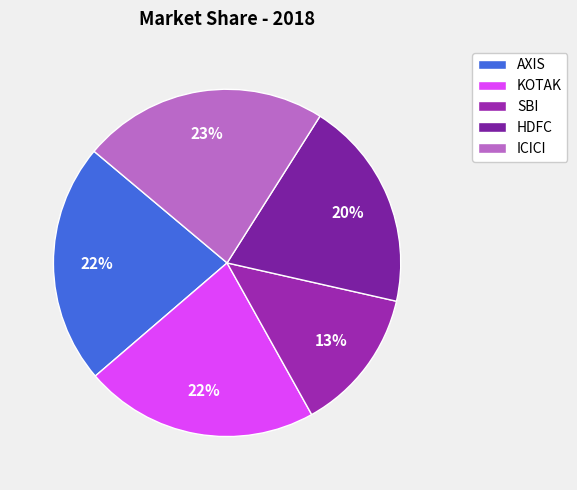

True or false: SBI accounts for 20% of the total.

False